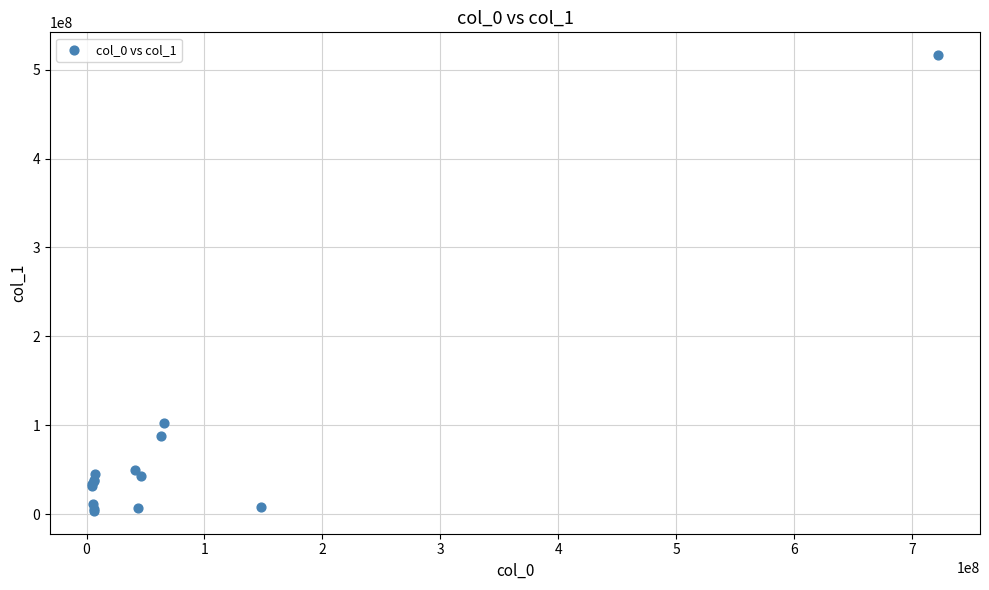

What Y value in the scatter plot is closest to 259991572?

103009440